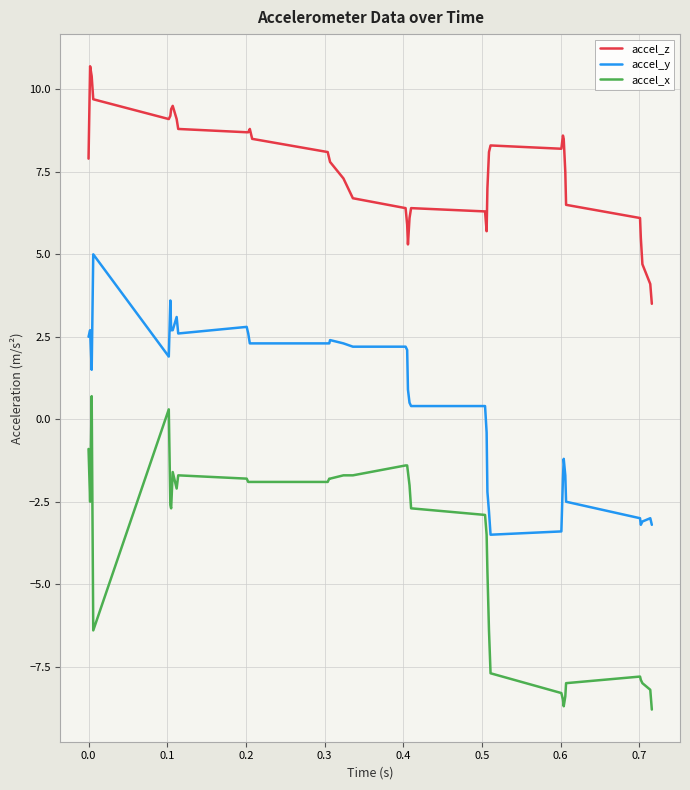

What is the average value of the accel_y series?

0.6